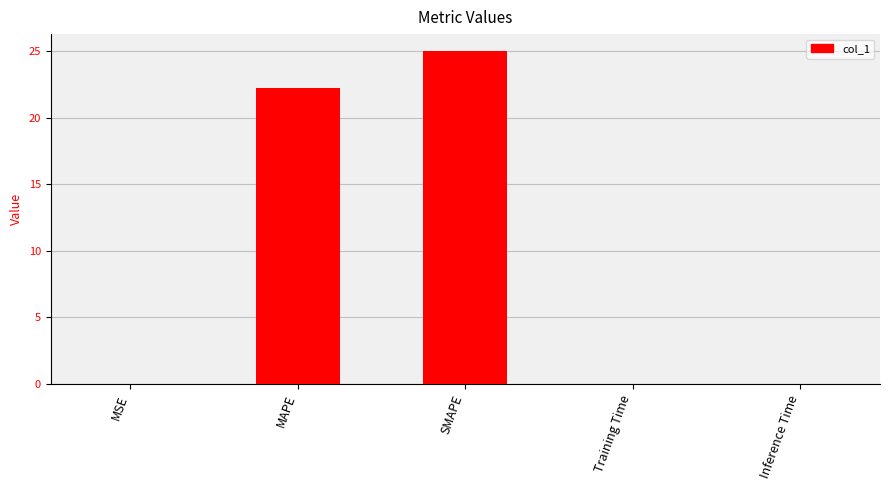

The chart shows a value of 0.0 at Training Time. True or false?

True